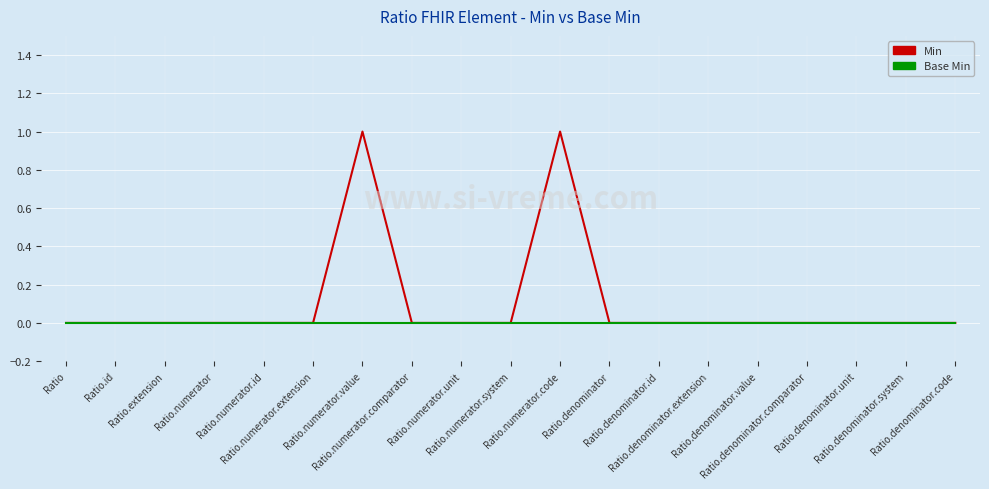

What is the highest value of the Min series?

1